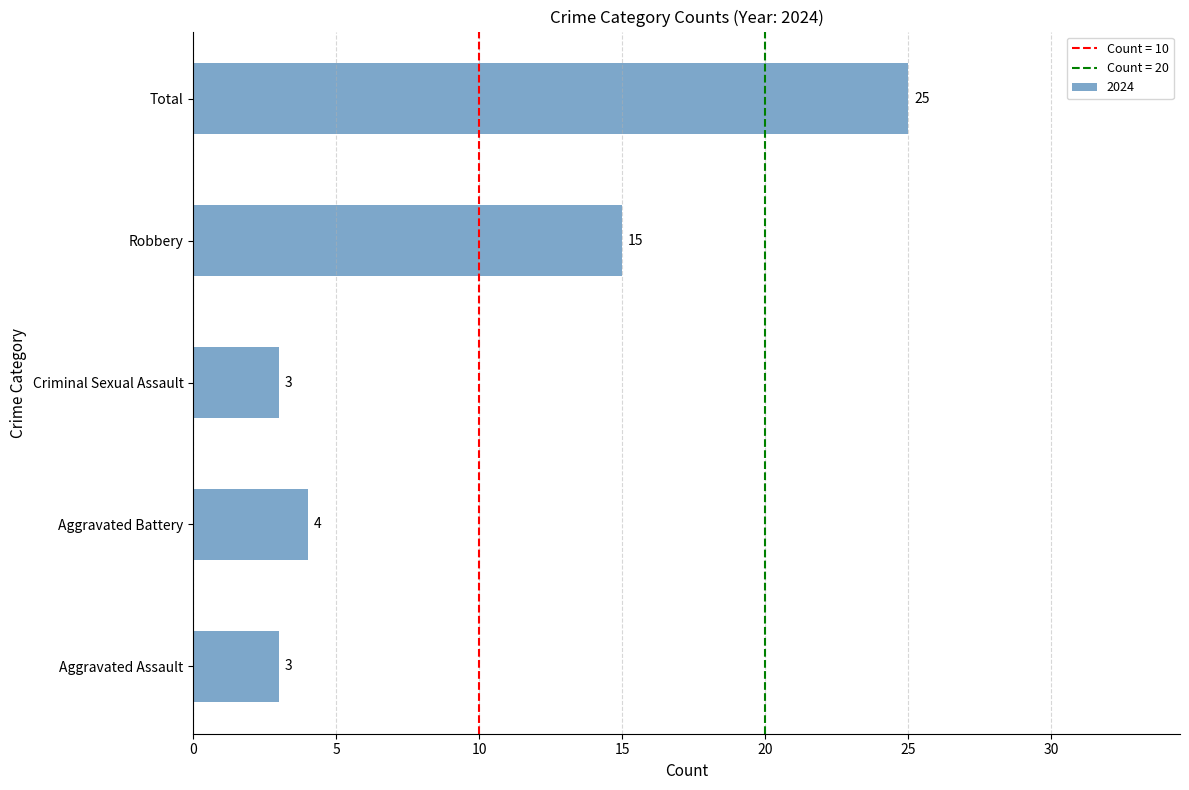

What is the change in value from Criminal Sexual Assault to Total?

+22